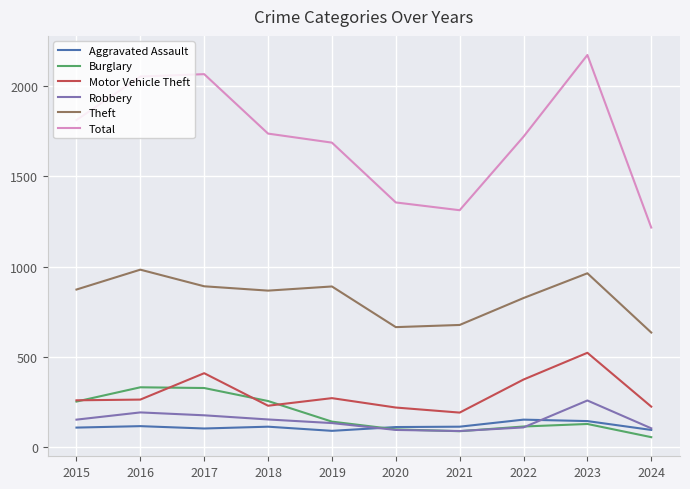

True or false: Theft and Motor Vehicle Theft intersect in this chart.

False